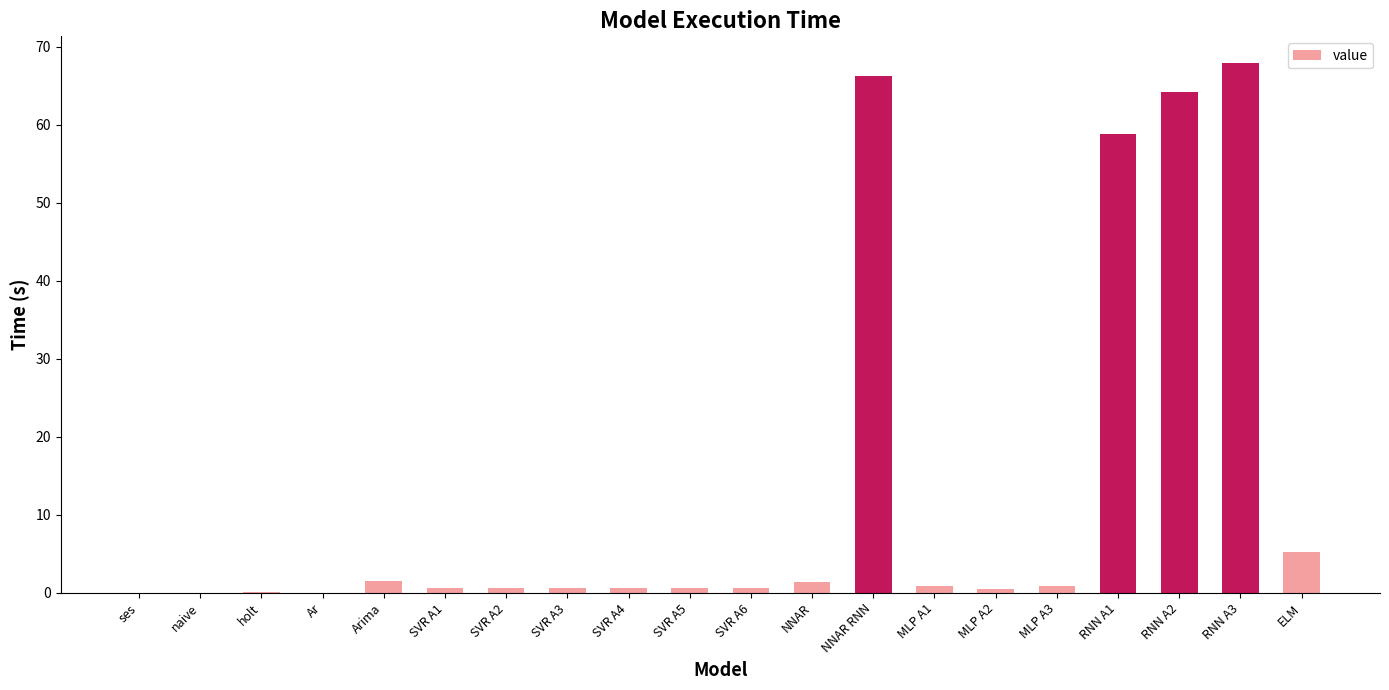

Where is the data nearest to the value 33?

RNN A1